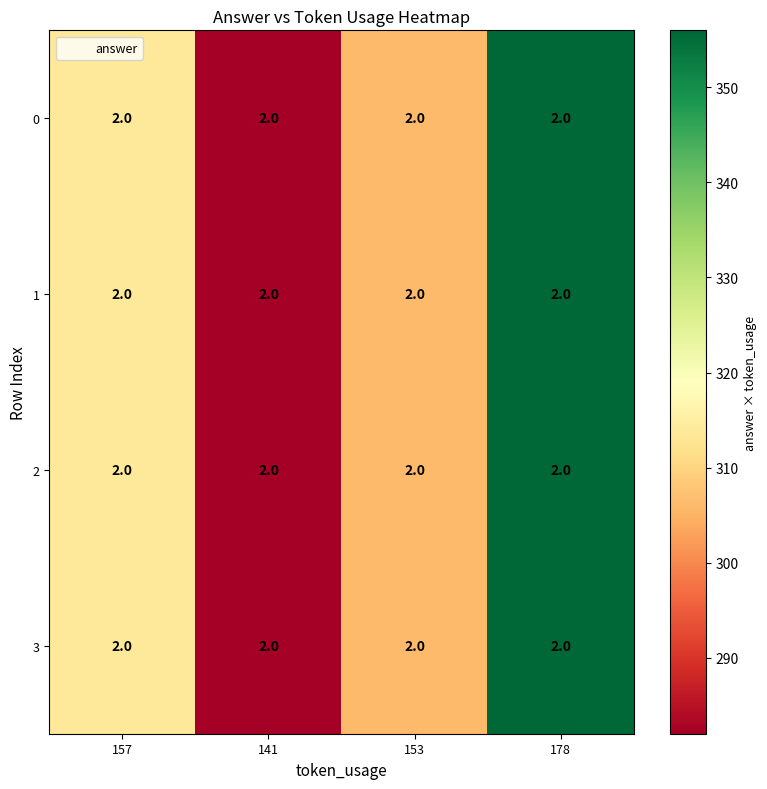

What is the difference between the second highest and second lowest values in the 0 series?

8